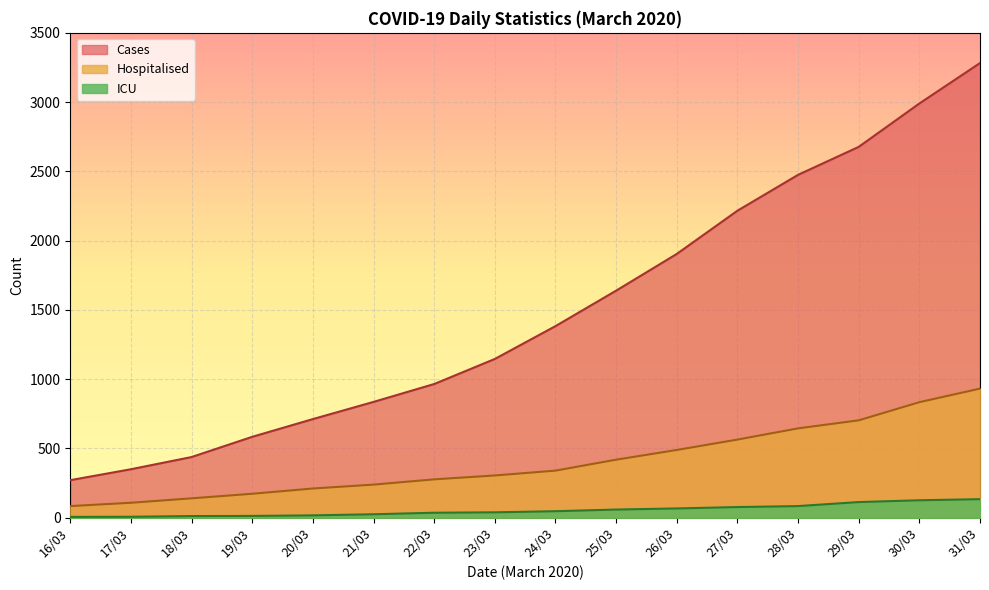

True or false: ICU and Cases cross at least once.

False